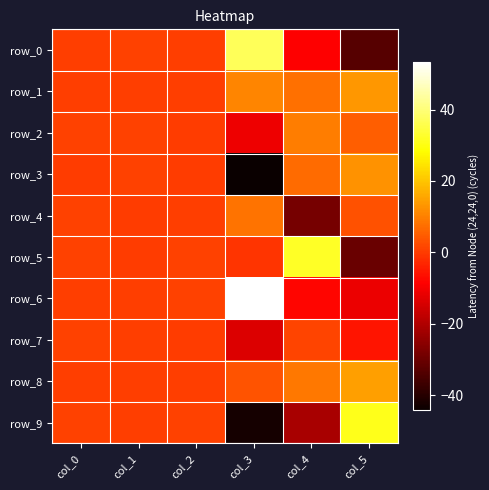

The row_4 series shows 3.2 at col_5. True or false?

True